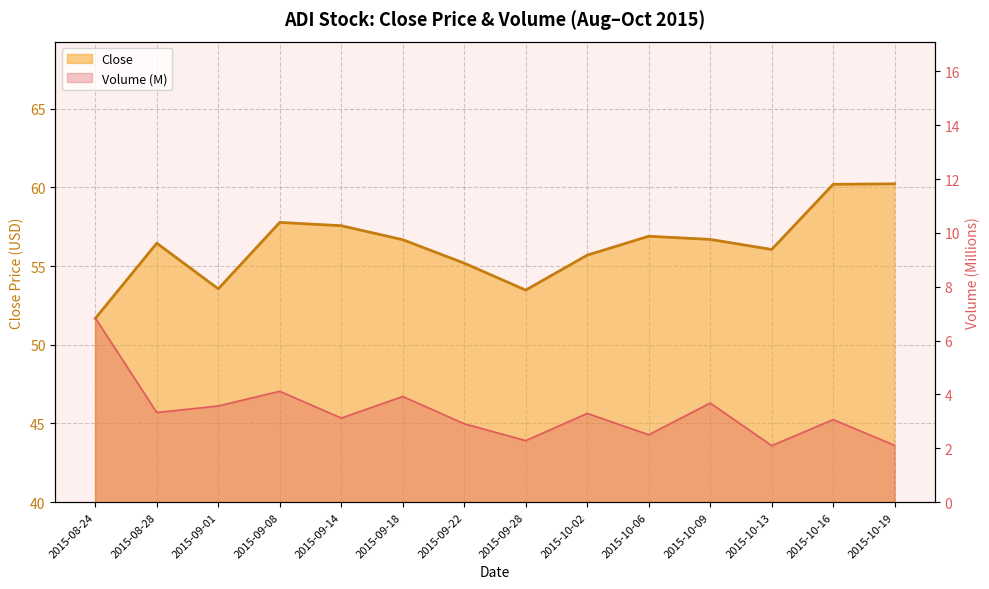

How many data points in Close are above 56?

9